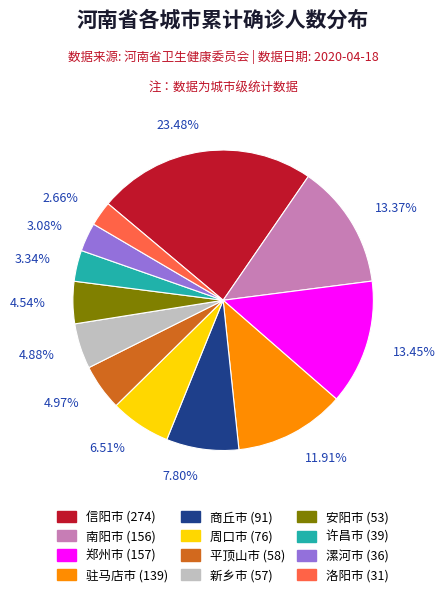

How many segments does this pie chart have?

12